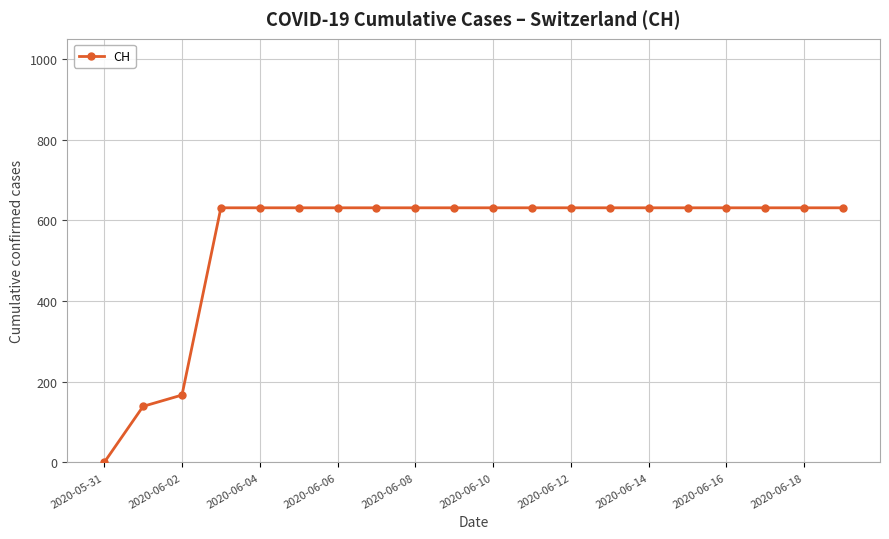

What is the greatest value displayed?

631